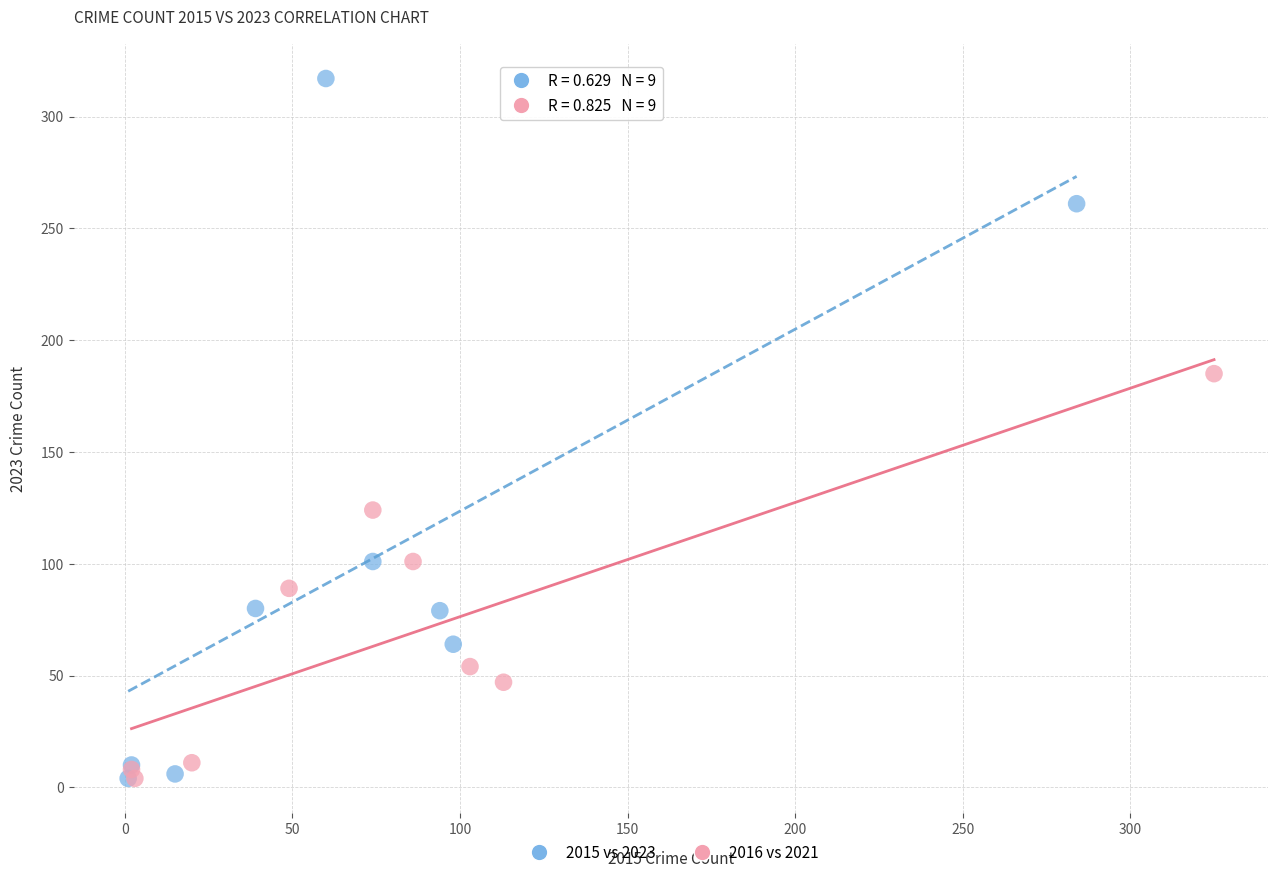

What are all the series names shown in the legend?

2015 vs 2023, 2016 vs 2021